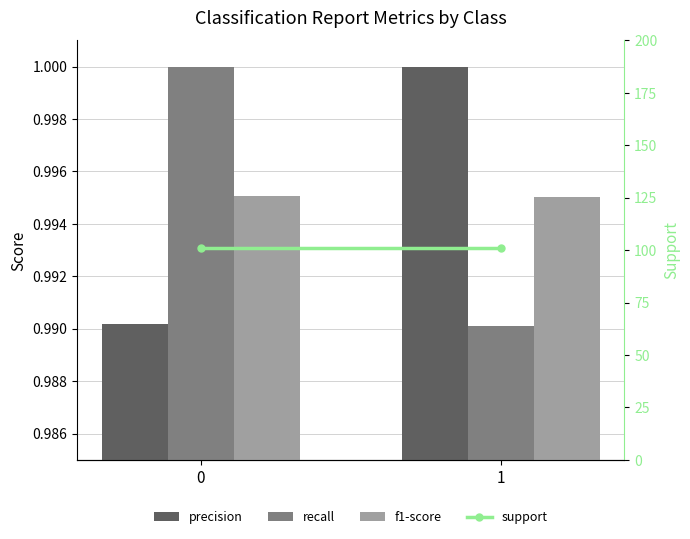

Is the value of f1-score at 0 greater than the value of support at 0?

No